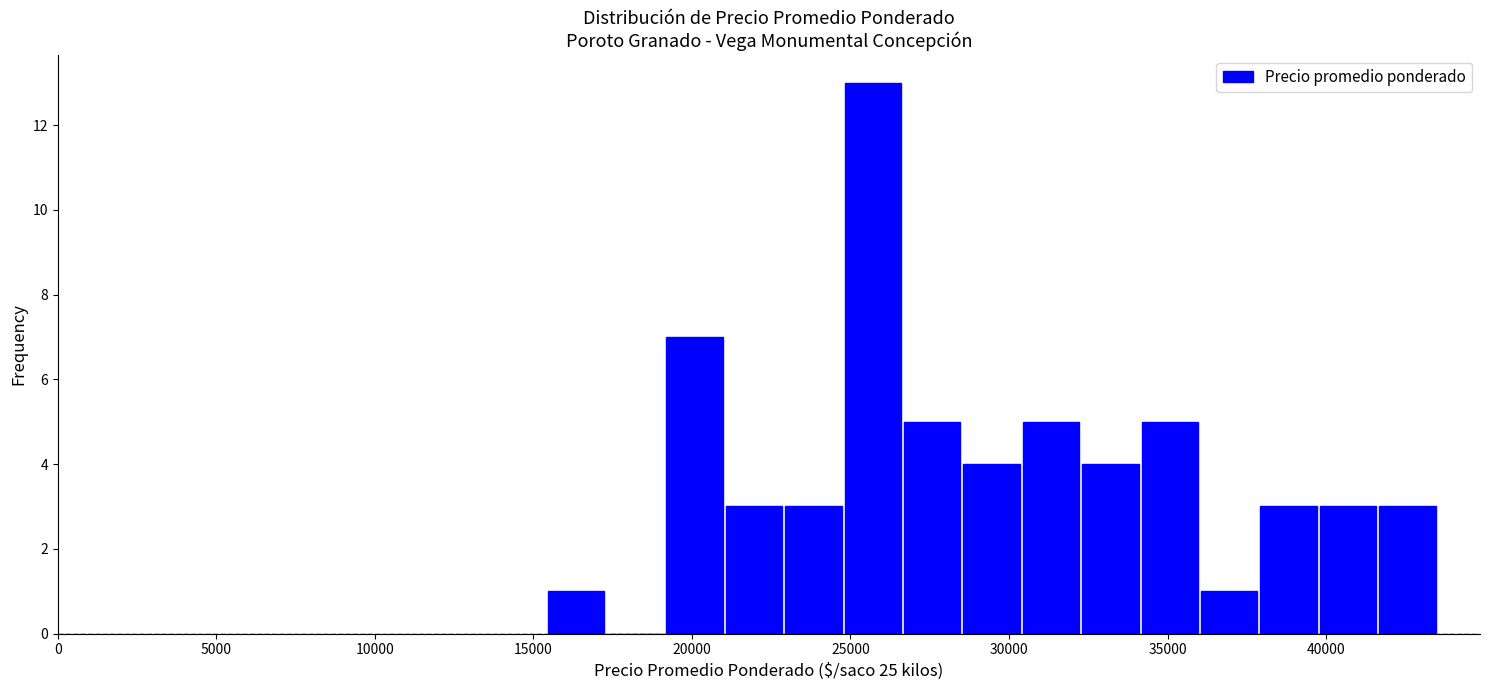

Read against the x-axis, roughly where is the centre of the tallest bar?

25500